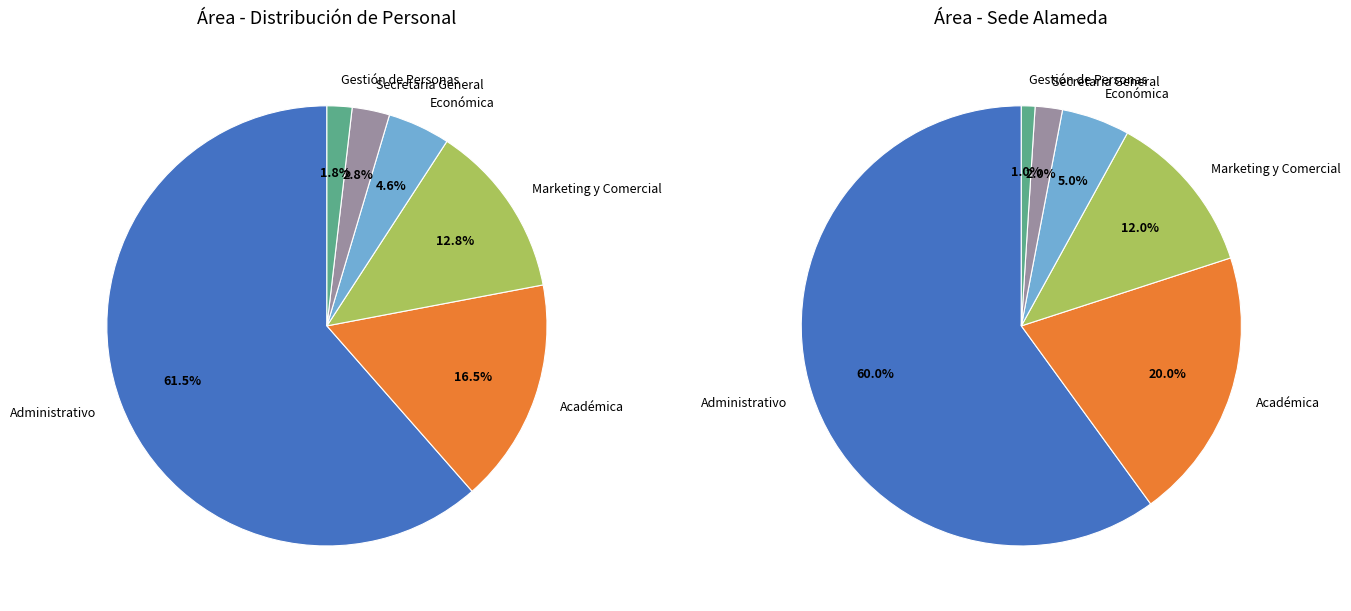

How many slices are in this pie chart?

6